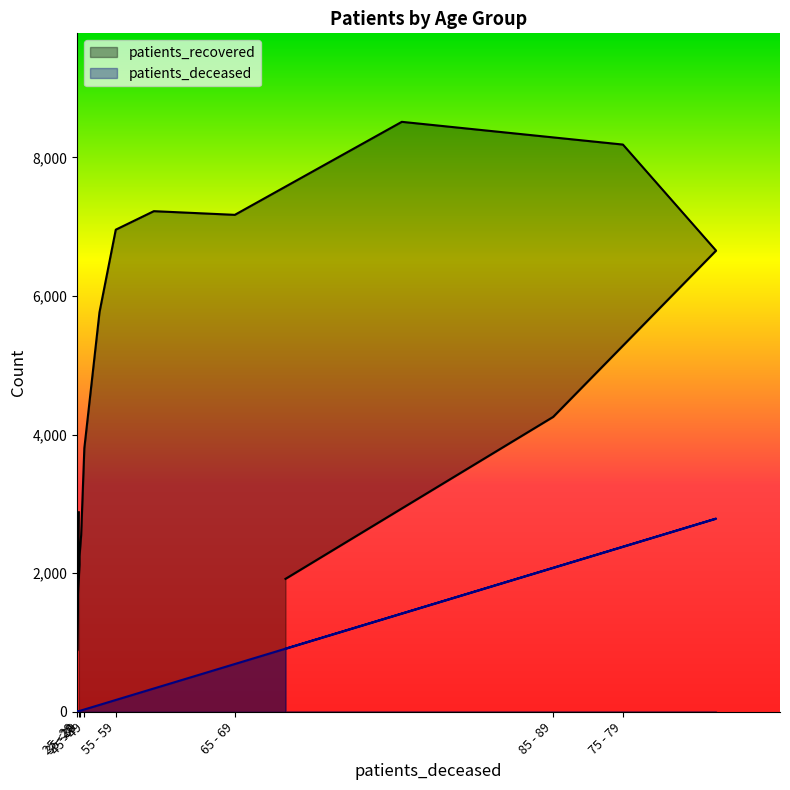

True or false: patients_deceased has a value of 1624 at >90.

False